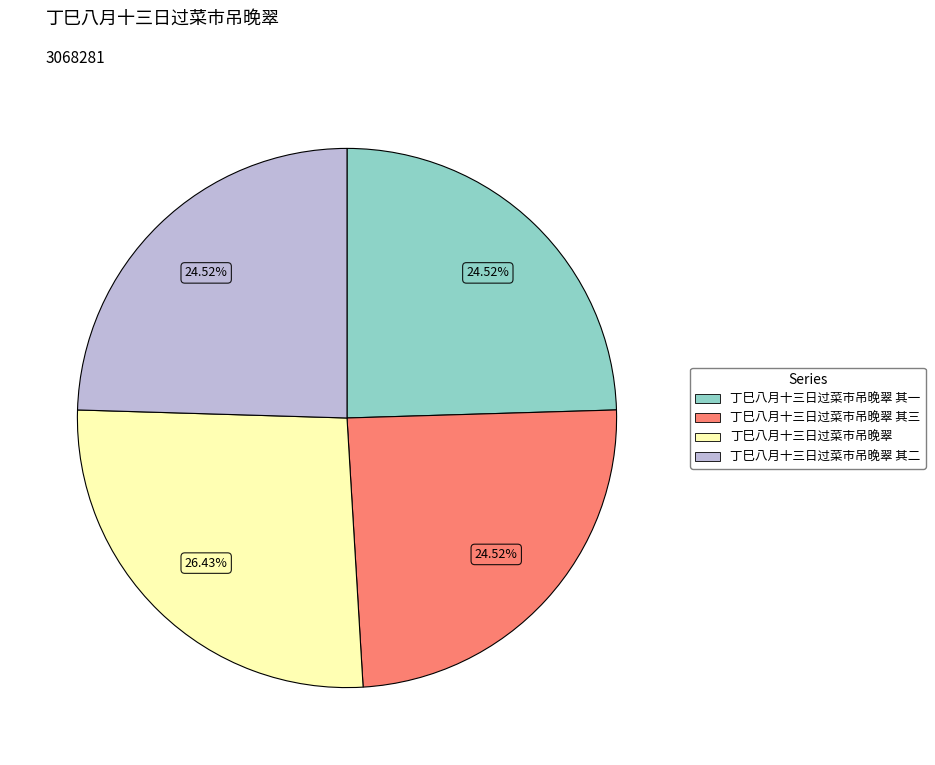

Is it true that 丁巳八月十三日过菜市吊晚翠 is 14% of the pie?

False